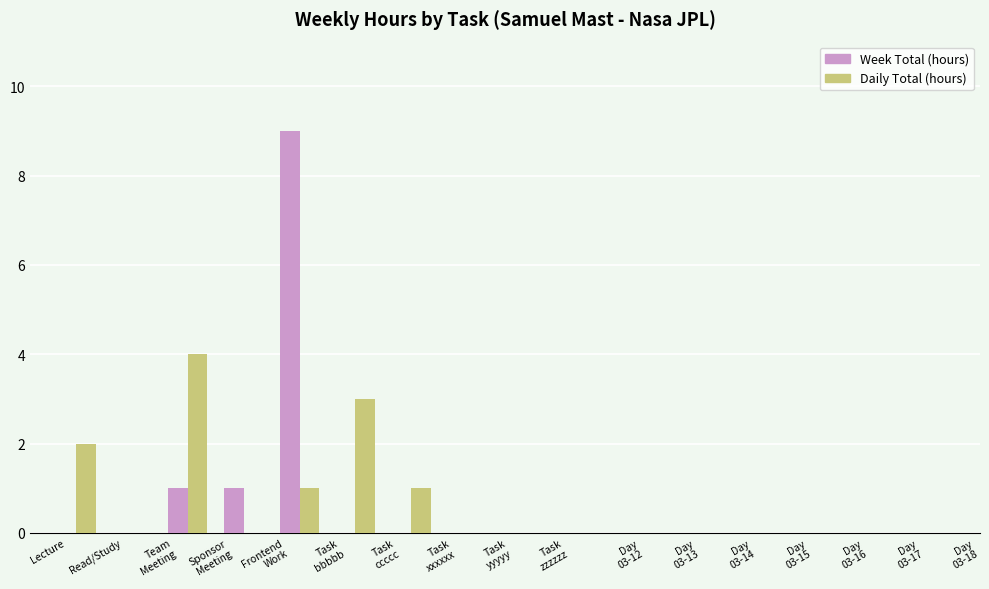

What is the difference between the maximum and minimum values?

9